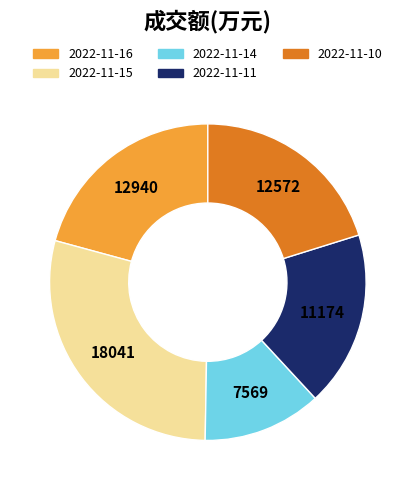

Combined, do 2022-11-11 and 2022-11-15 account for over 50%?

No